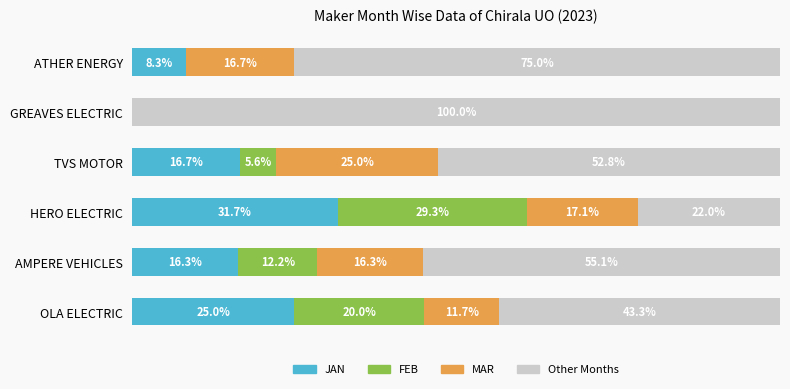

Where is JAN nearest to the value 15?

AMPERE VEHICLES